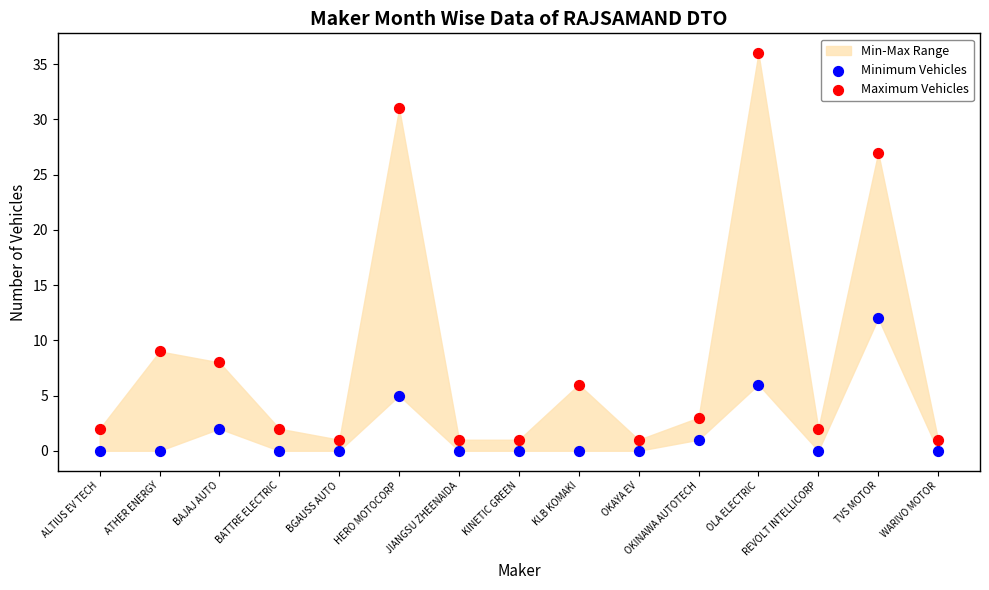

Across all data points, what is the range of Y values (max minus min)?

36